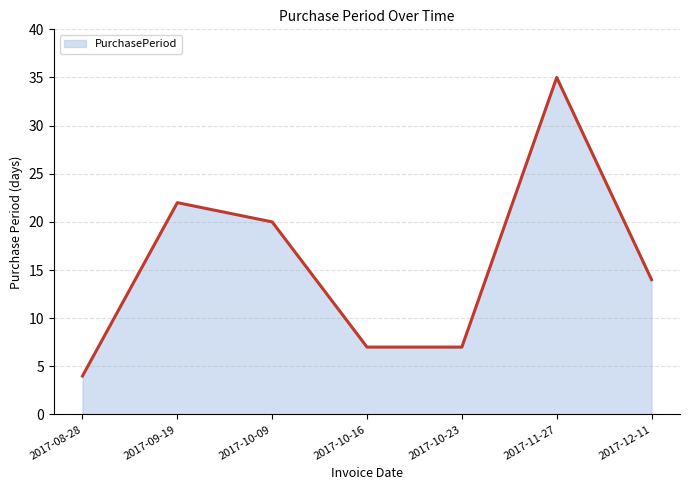

What is the ratio of the value at 2017-09-19 to the value at 2017-12-11?

1.6